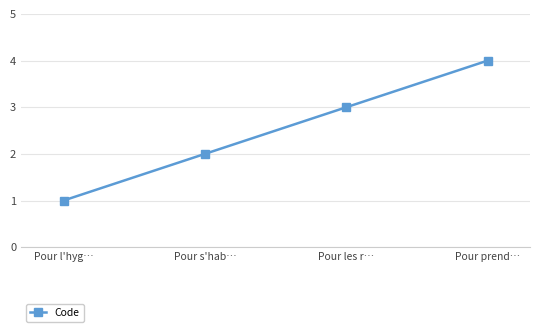

Is it true that the value at Pour s'hab… is 3?

False